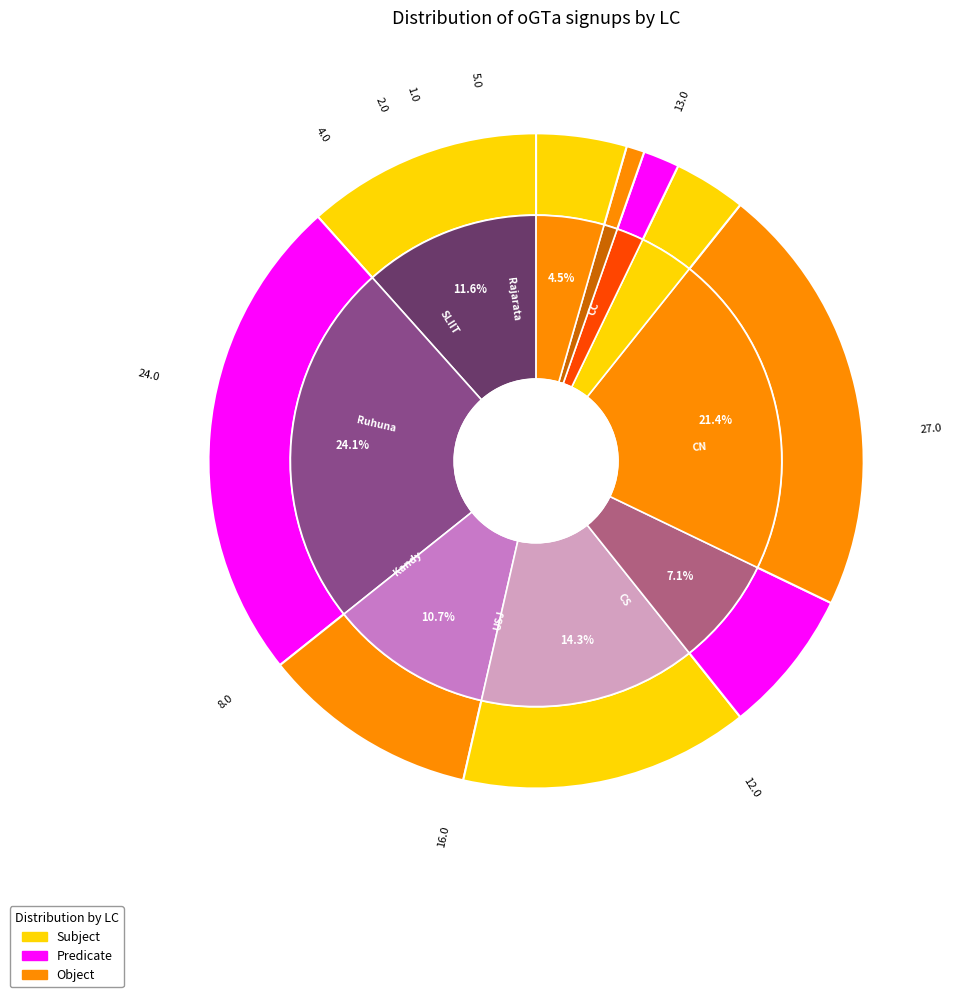

True or false: Rajarata accounts for 4% of the total.

True